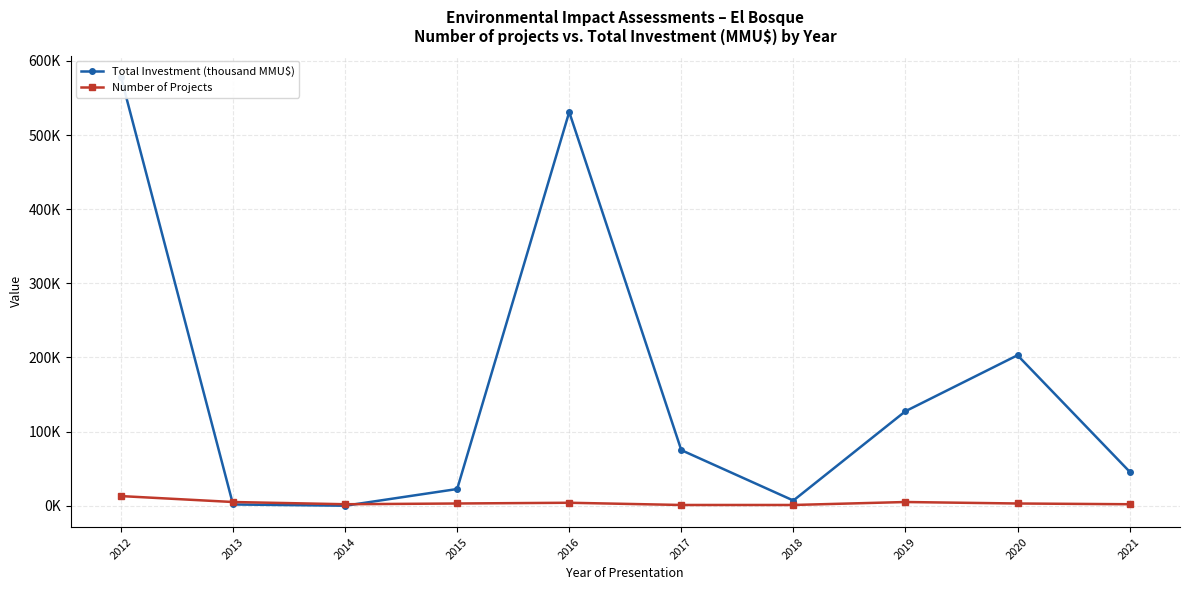

True or false: Total Investment (thousand MMU$) and Number of Projects cross at least once.

True